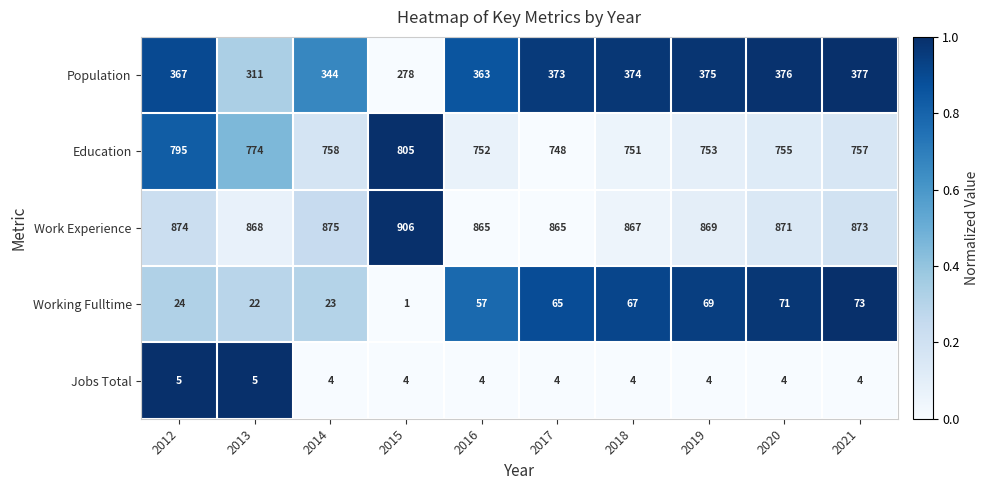

Count the number of data series in this chart.

5